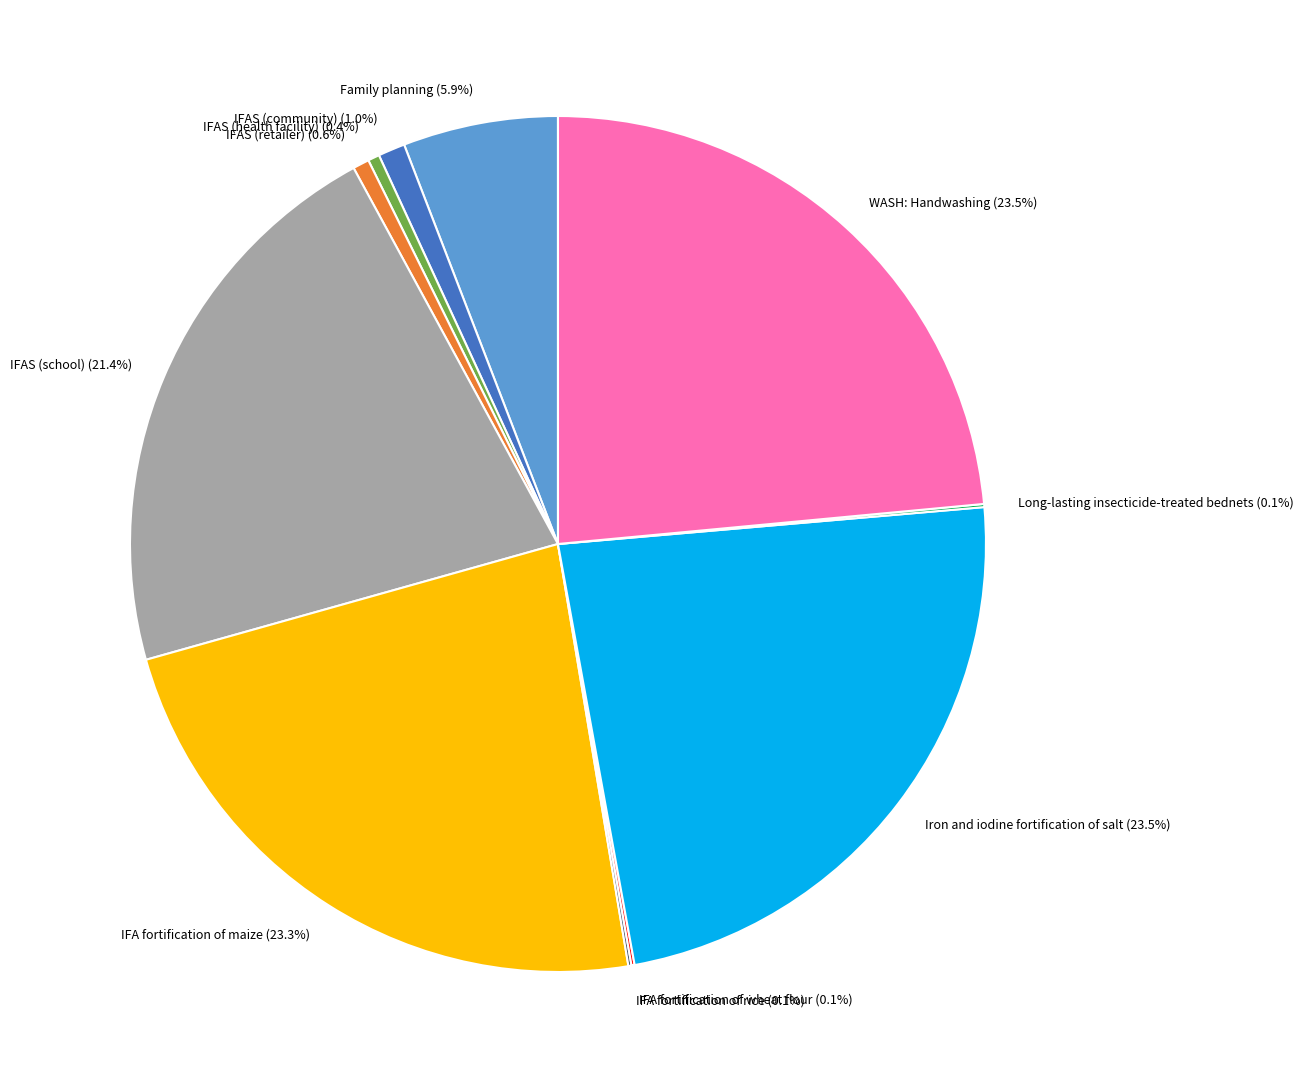

Is there any slice that represents more than half of the pie?

No